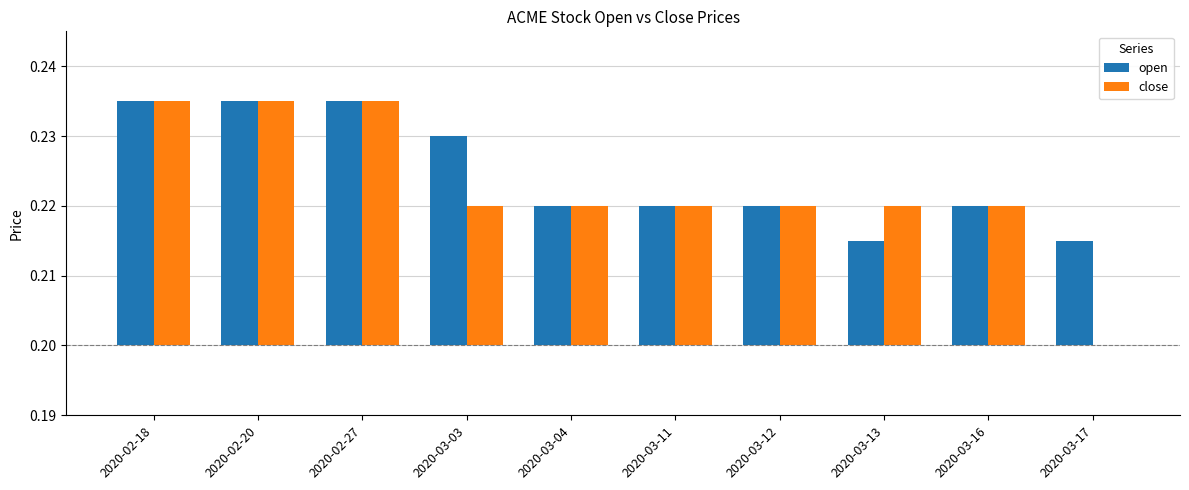

Which series changed the most between 2020-02-18 and 2020-03-11?

open